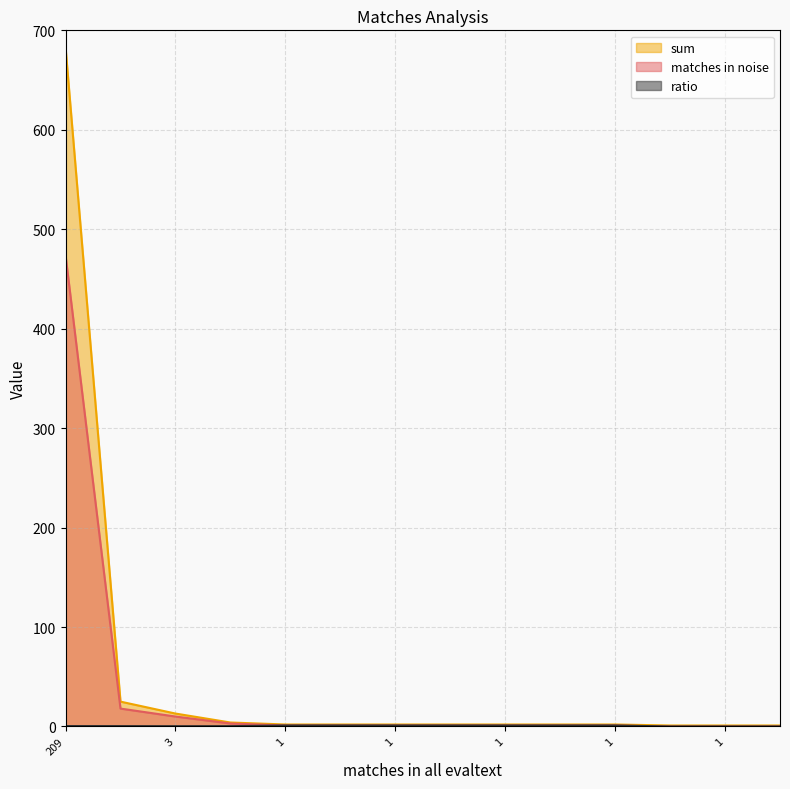

What is the average value of the sum series?

53.0